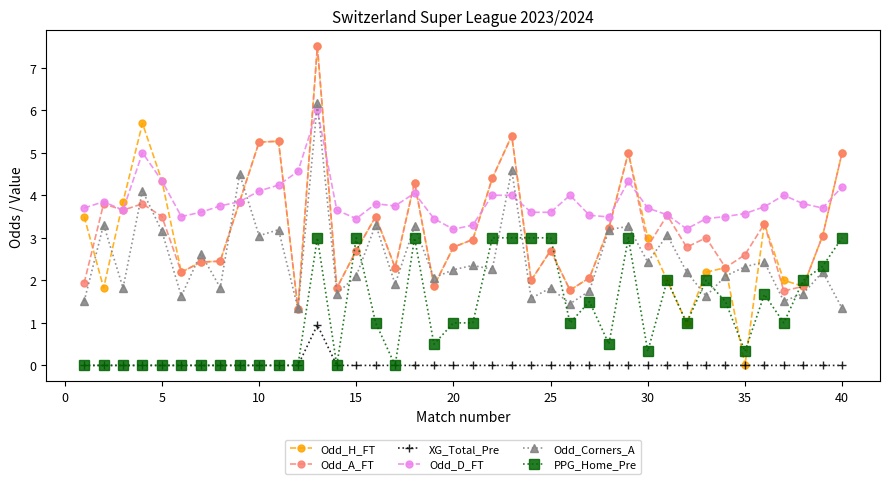

Which series has the largest range (max minus min)?

Odd_H_FT